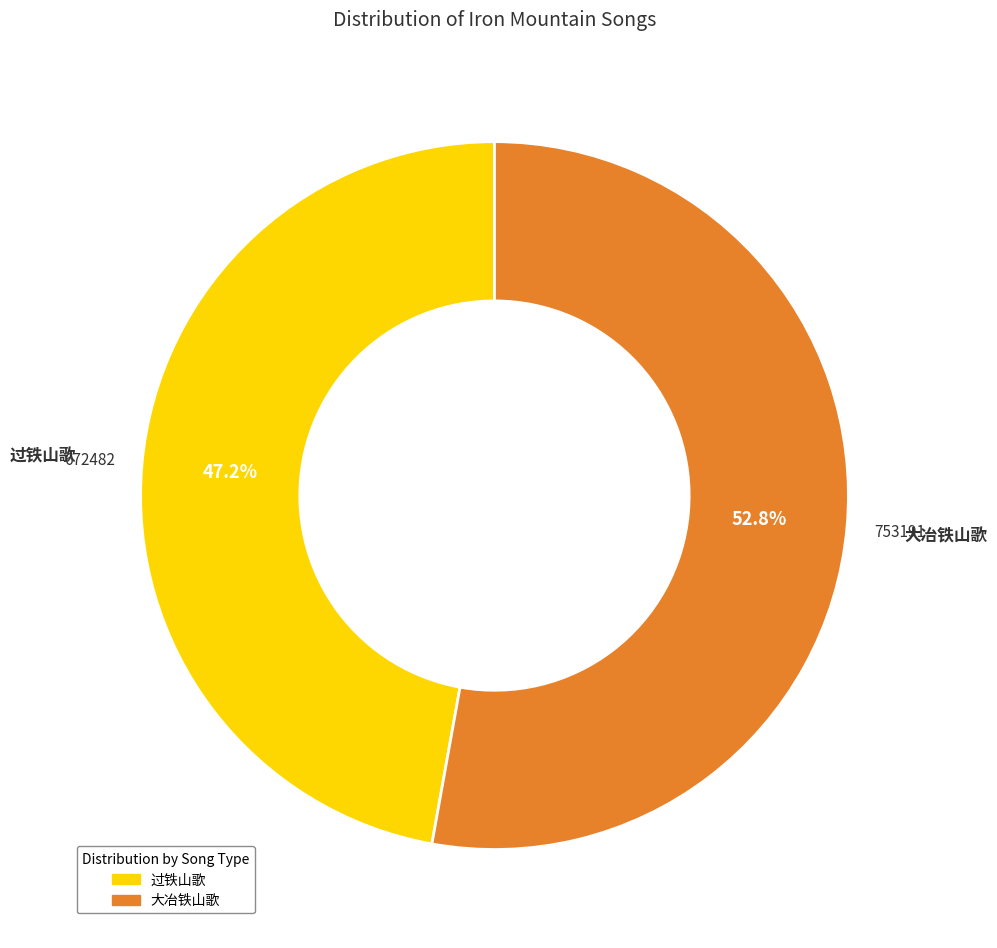

The 过铁山歌 slice represents 47% of the pie. True or false?

True